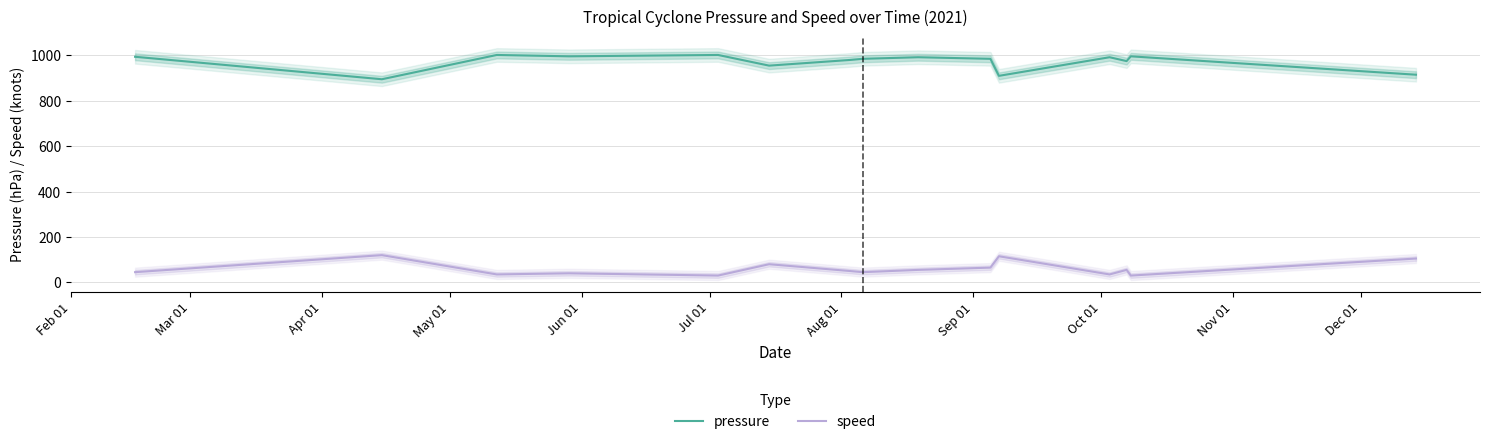

Reading left to right, what are all the values shown in this chart?

pressure: 994	895	1002	996	1002	955	980	985	992	985	910	992	975	996	915
speed: 45	120	35	40	30	80	50	45	55	65	115	35	55	30	105